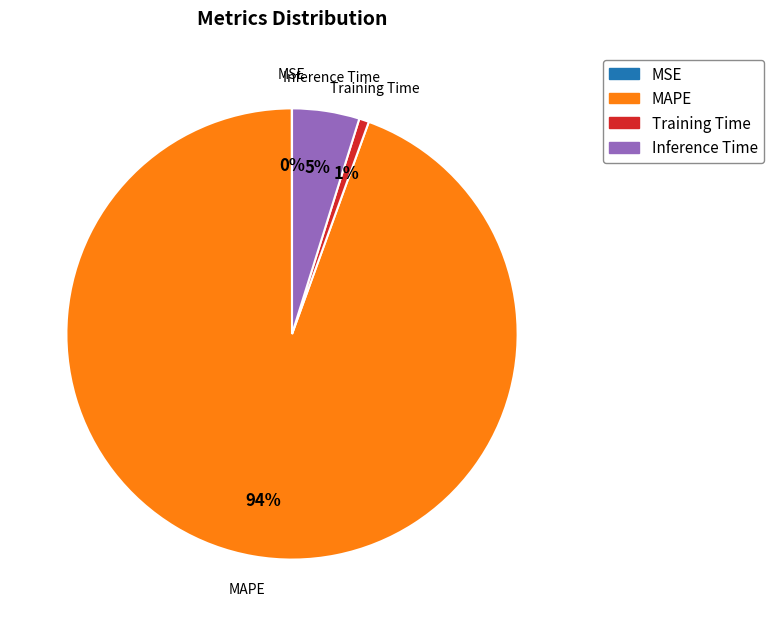

Does any single category account for the majority?

Yes